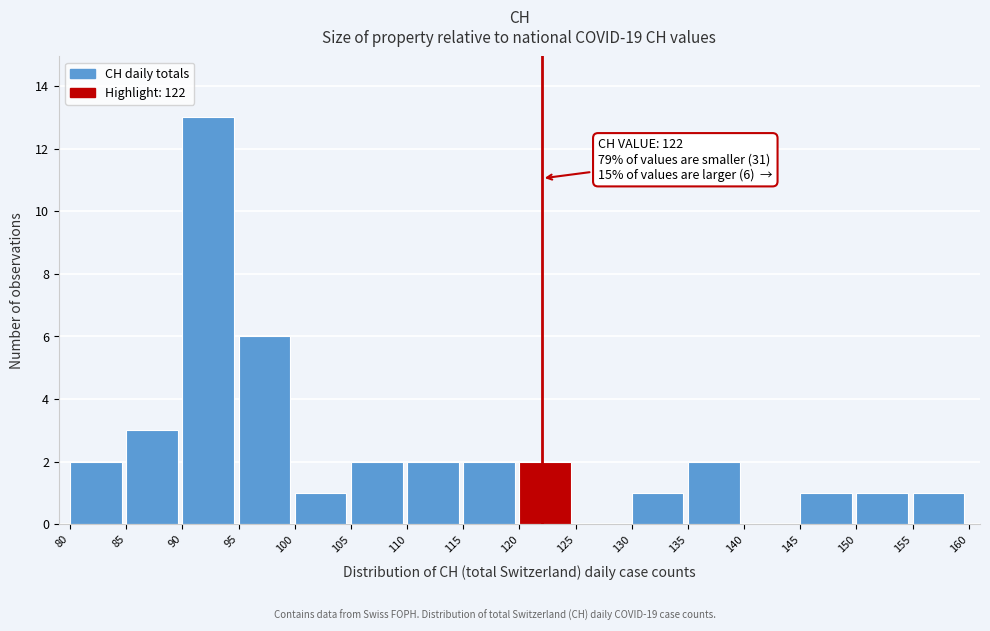

Over which range of the x-axis is the bar tallest?

90 to 95